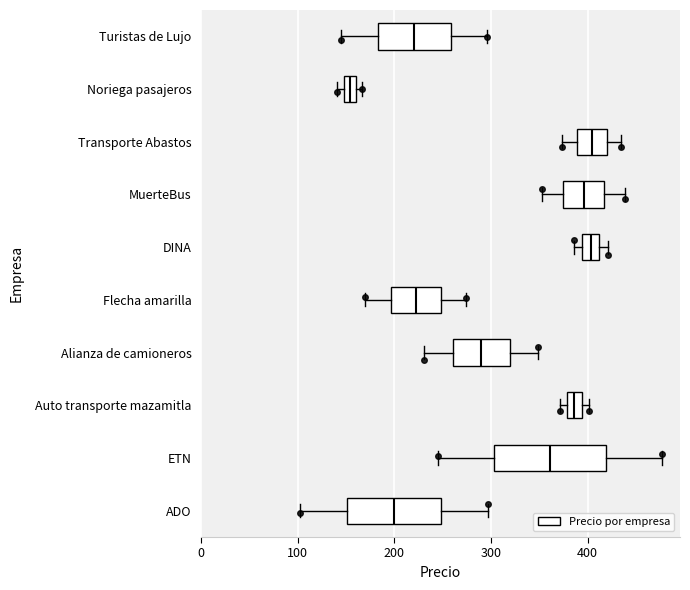

Comparing the boxes themselves (not the whiskers), which one is the widest?

ETN